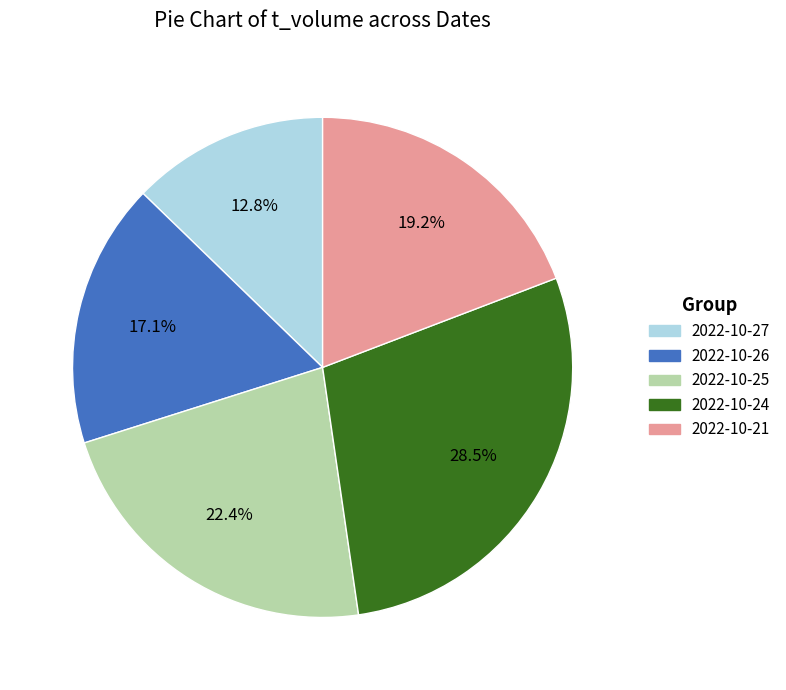

Combined, do 2022-10-24 and 2022-10-26 account for over 50%?

No